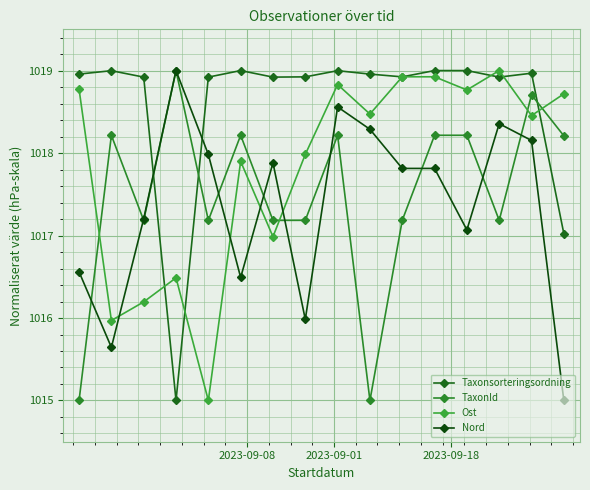

List the series in order of their peak value, highest first.

Taxonsorteringsordning, TaxonId, Ost, Nord